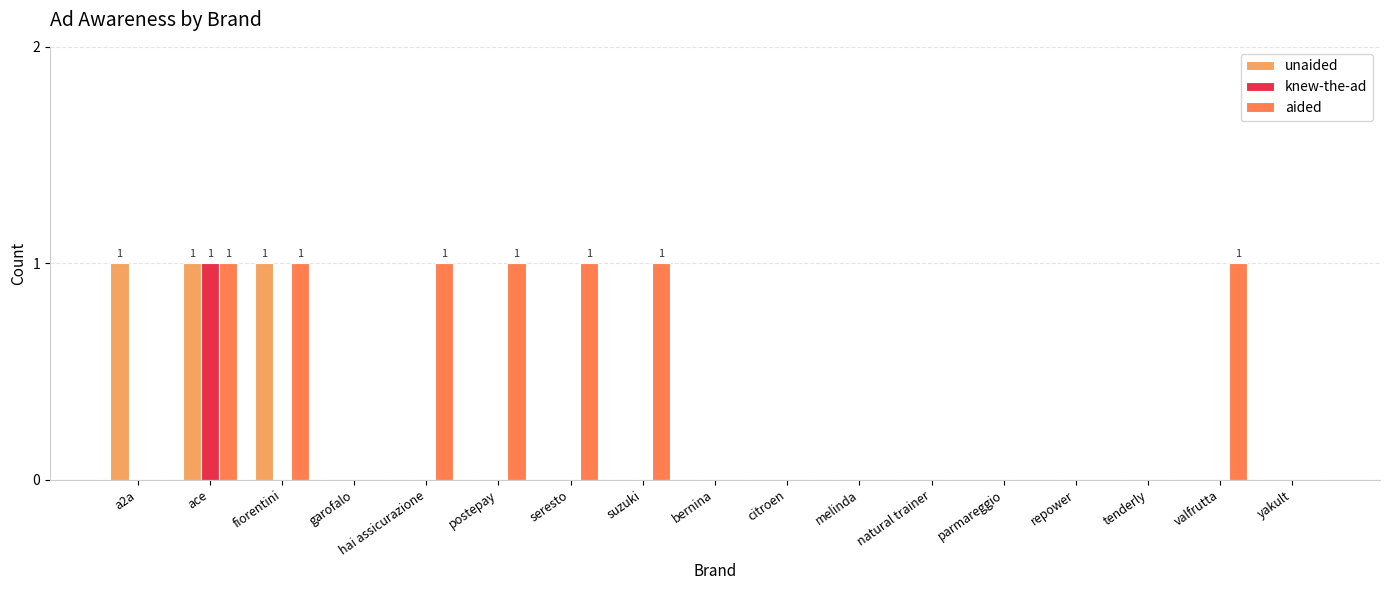

Reading left to right, list all the values displayed in this chart.

unaided: a2a=1	ace=1	fiorentini=1	garofalo=0	hai assicurazione=0	postepay=0	seresto=0	suzuki=0	bernina=0	citroen=0	melinda=0	natural trainer=0	parmareggio=0	repower=0	tenderly=0	valfrutta=0	yakult=0
knew-the-ad: a2a=0	ace=1	fiorentini=0	garofalo=0	hai assicurazione=0	postepay=0	seresto=0	suzuki=0	bernina=0	citroen=0	melinda=0	natural trainer=0	parmareggio=0	repower=0	tenderly=0	valfrutta=0	yakult=0
aided: a2a=0	ace=1	fiorentini=1	garofalo=0	hai assicurazione=1	postepay=1	seresto=1	suzuki=1	bernina=0	citroen=0	melinda=0	natural trainer=0	parmareggio=0	repower=0	tenderly=0	valfrutta=1	yakult=0